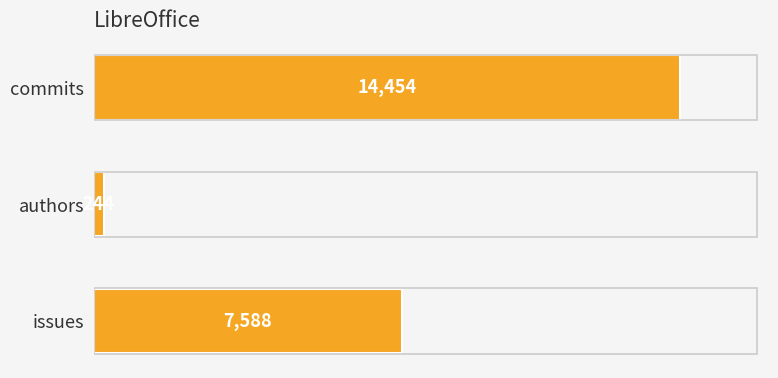

What is the change in value from authors to issues?

+7344